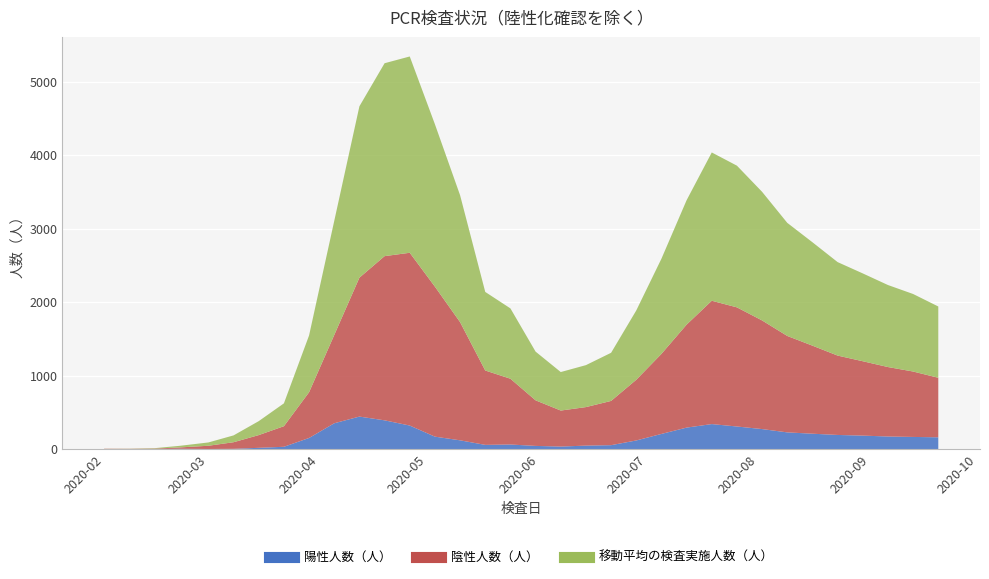

The 移動平均（7日間）の検査実施人数（人） series shows 45 at 4. True or false?

True